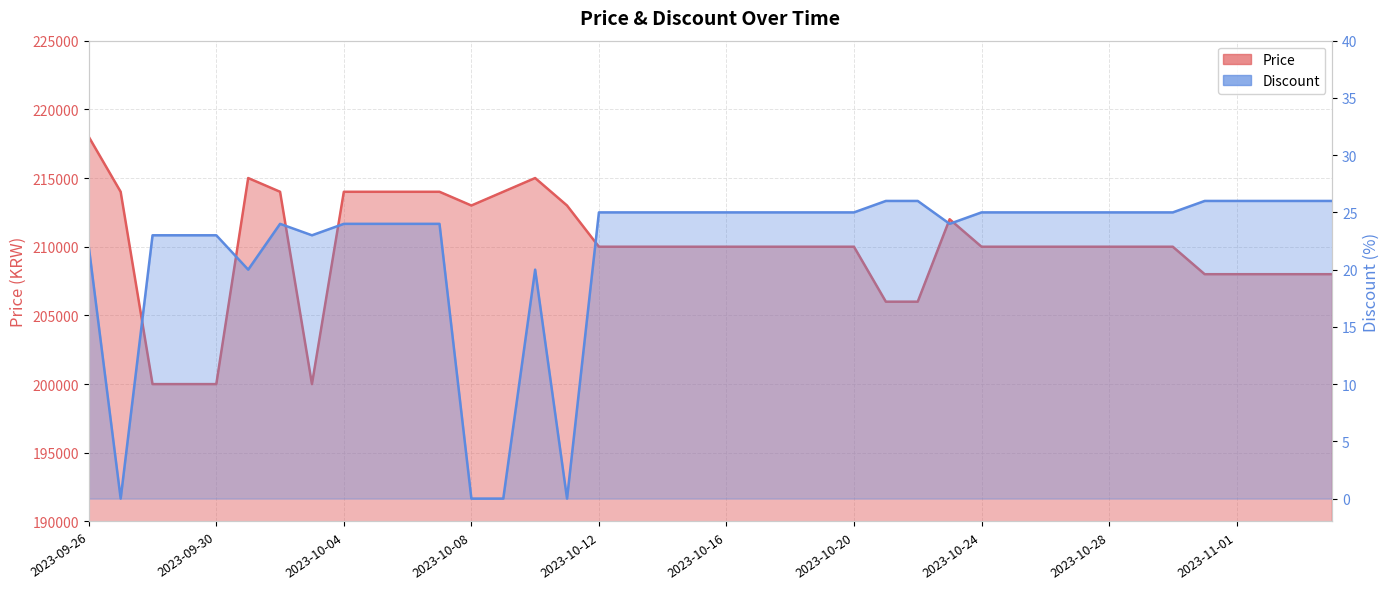

Between 2023-09-26 and 19, which series saw the biggest shift?

Price